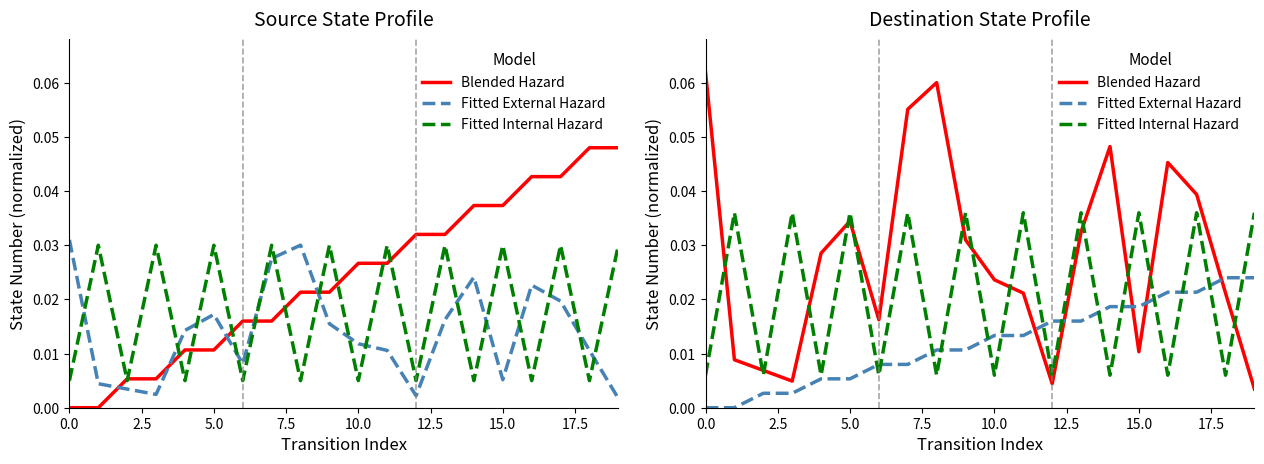

Where is Blended Hazard nearest to the value 0?

19